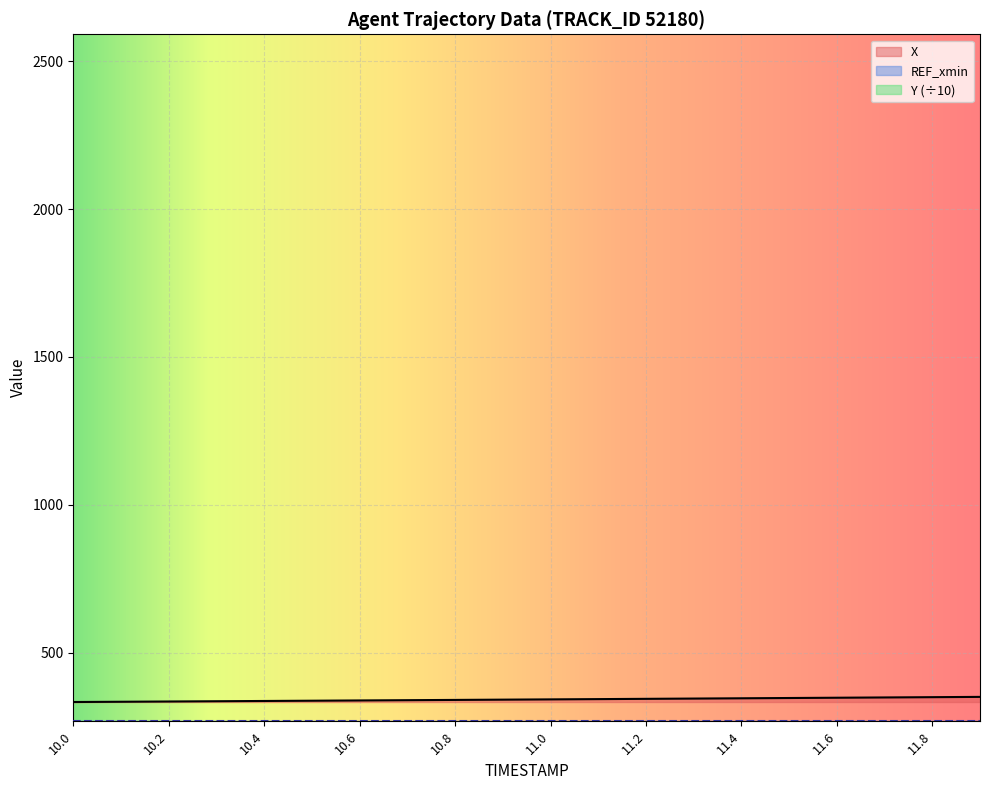

True or false: X and Y intersect in this chart.

False